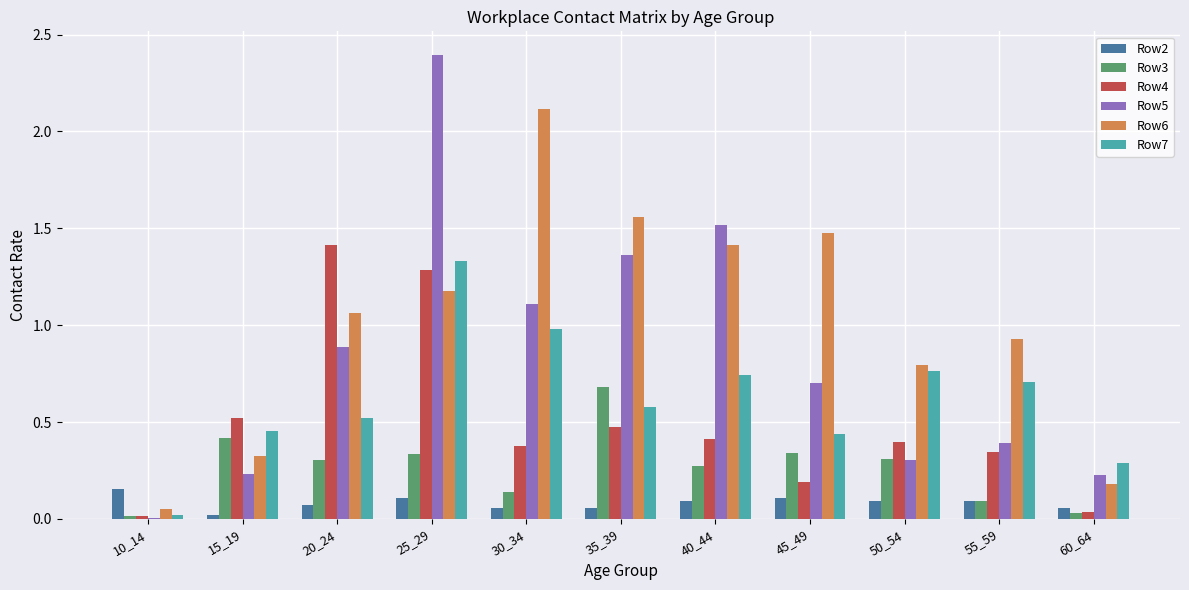

The Row5 series shows 1.0 at 45_49. True or false?

False